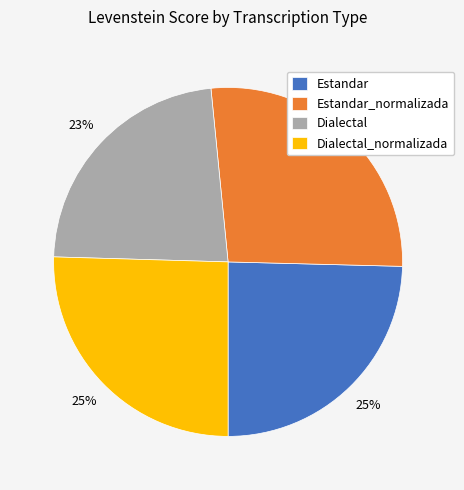

Does any single category account for the majority?

No